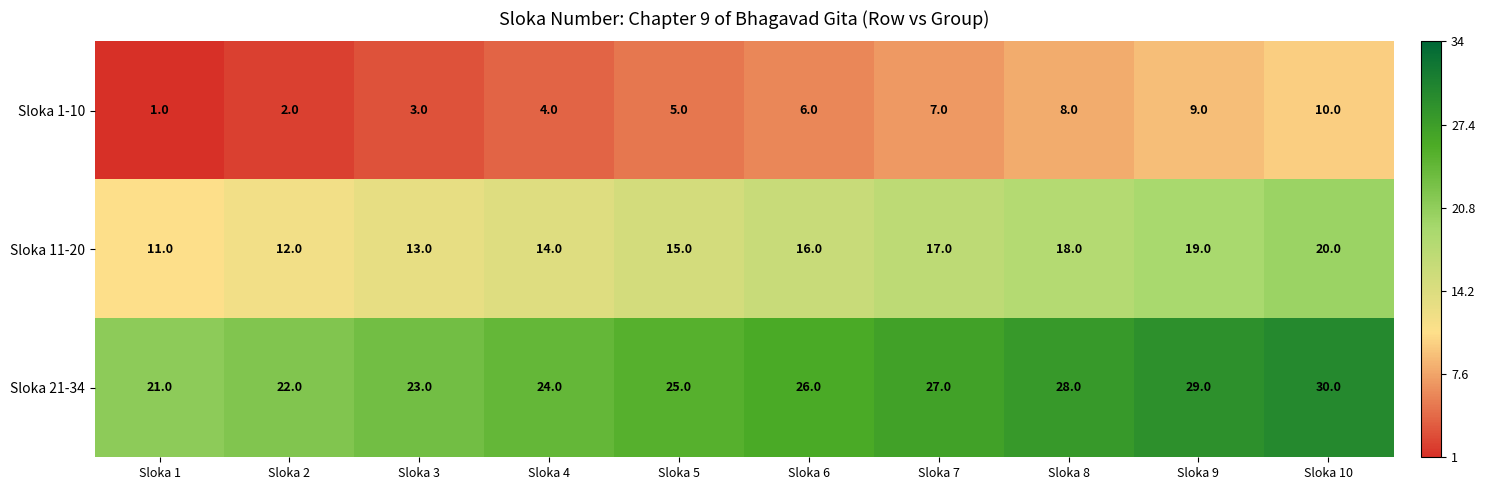

What is the difference between the second highest and minimum values in the Sloka 11-20 series?

8